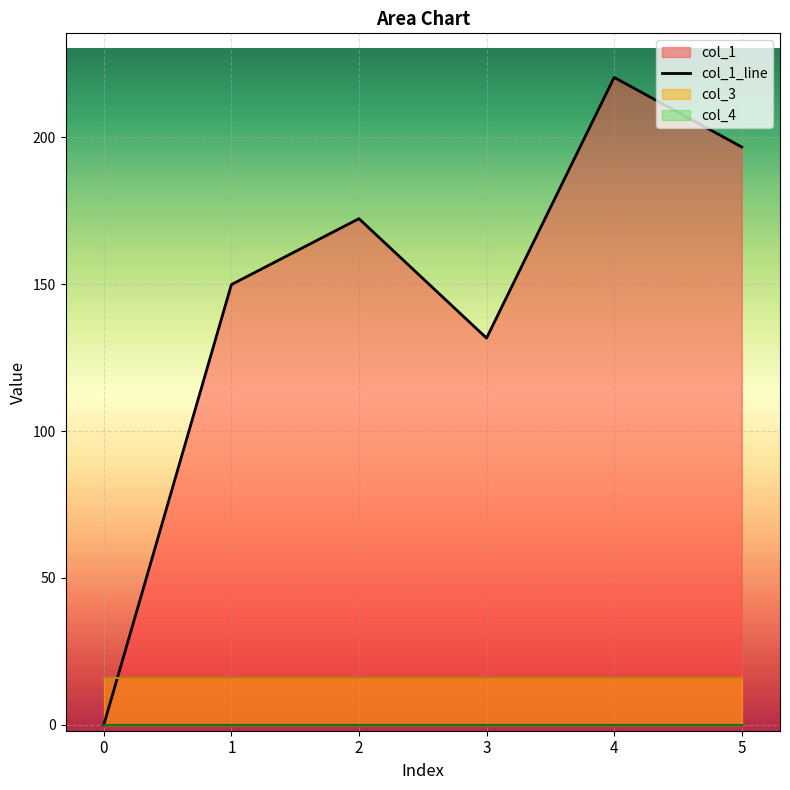

Which has a higher value, 5 or 2?

5